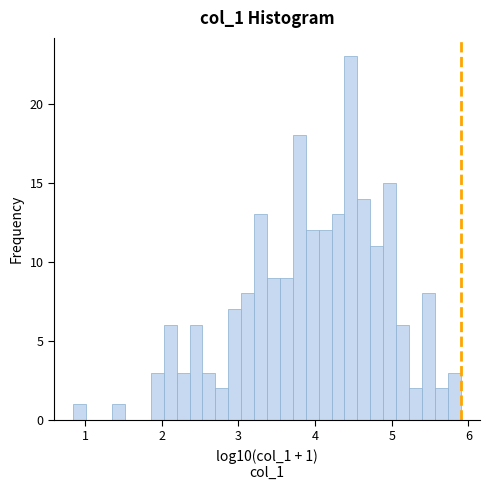

Around what value on the x-axis is the tallest bar? Give the approximate position of its centre, as read against the axis.

4.5